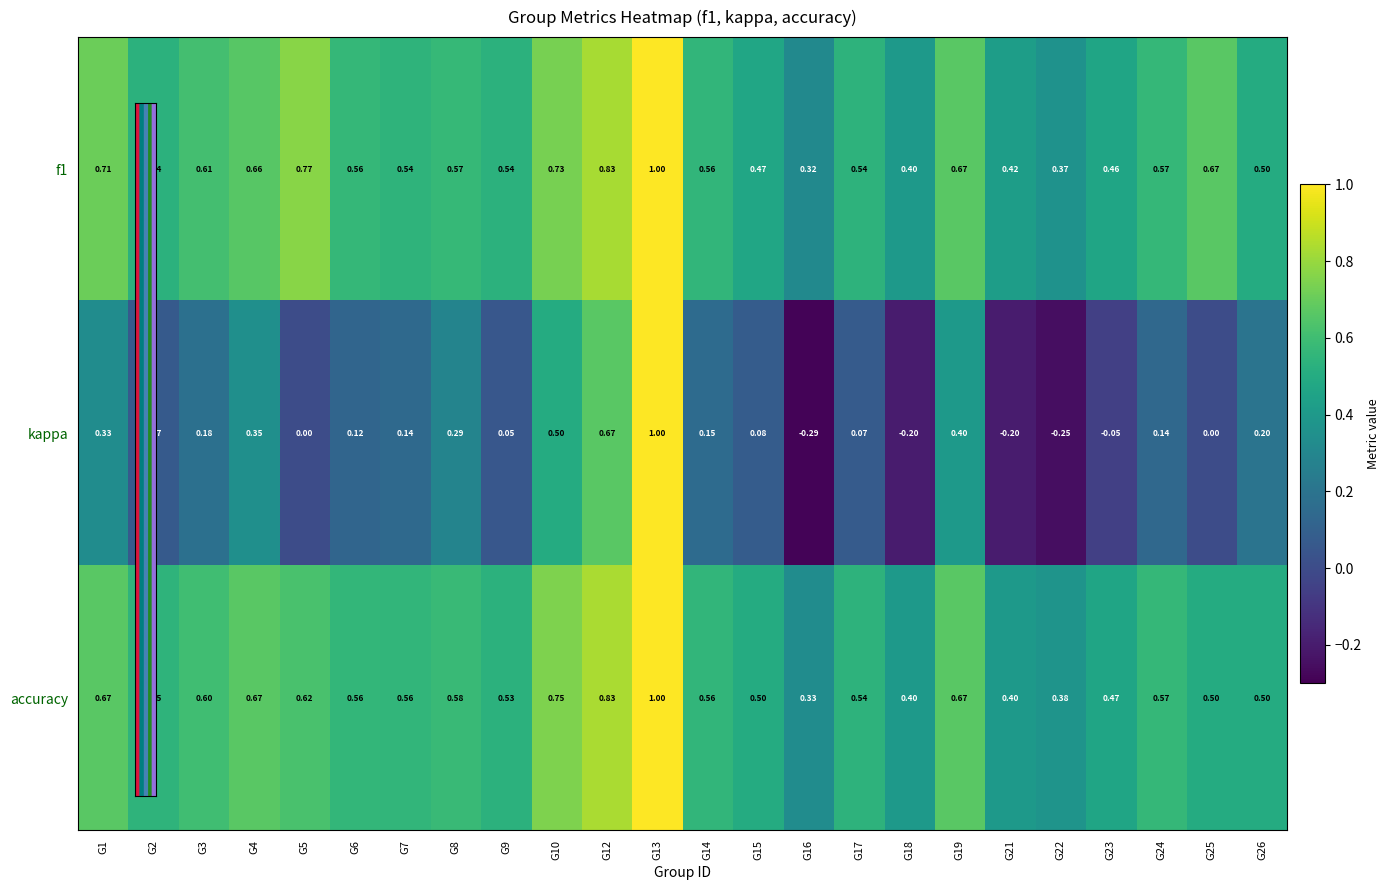

Which series changed the most between G8 and G22?

kappa